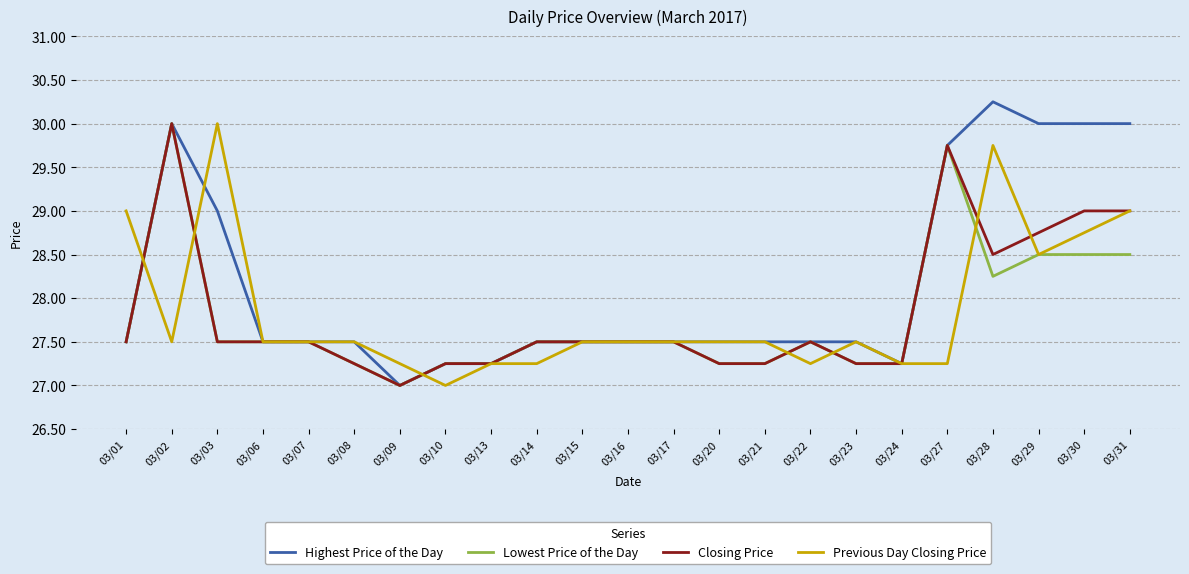

Between which two adjacent categories do Highest Price of the Day and Previous Day Closing Price first intersect?

03/01 and 03/02